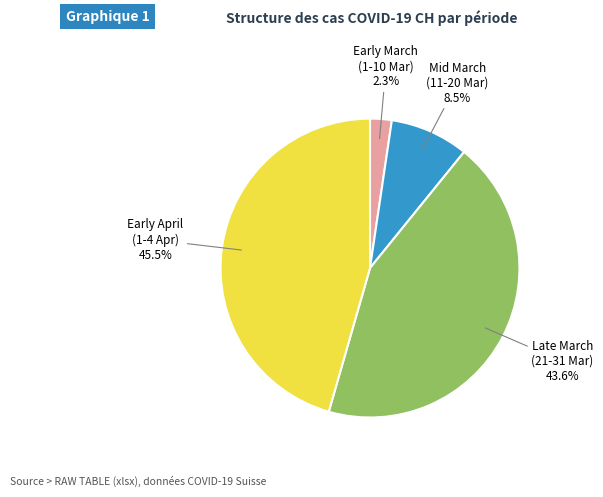

Combined, what portion of the pie is Late March (21-31 Mar) and Early April (1-4 Apr)?

89.2%